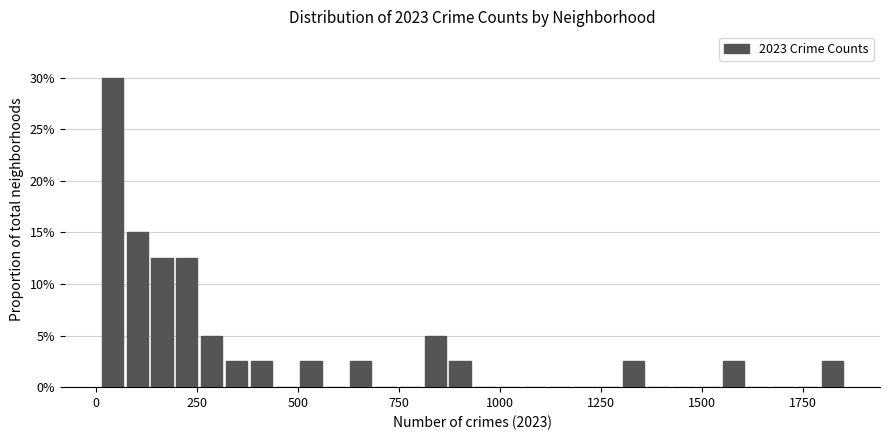

Read against the x-axis, roughly where is the centre of the tallest bar?

50